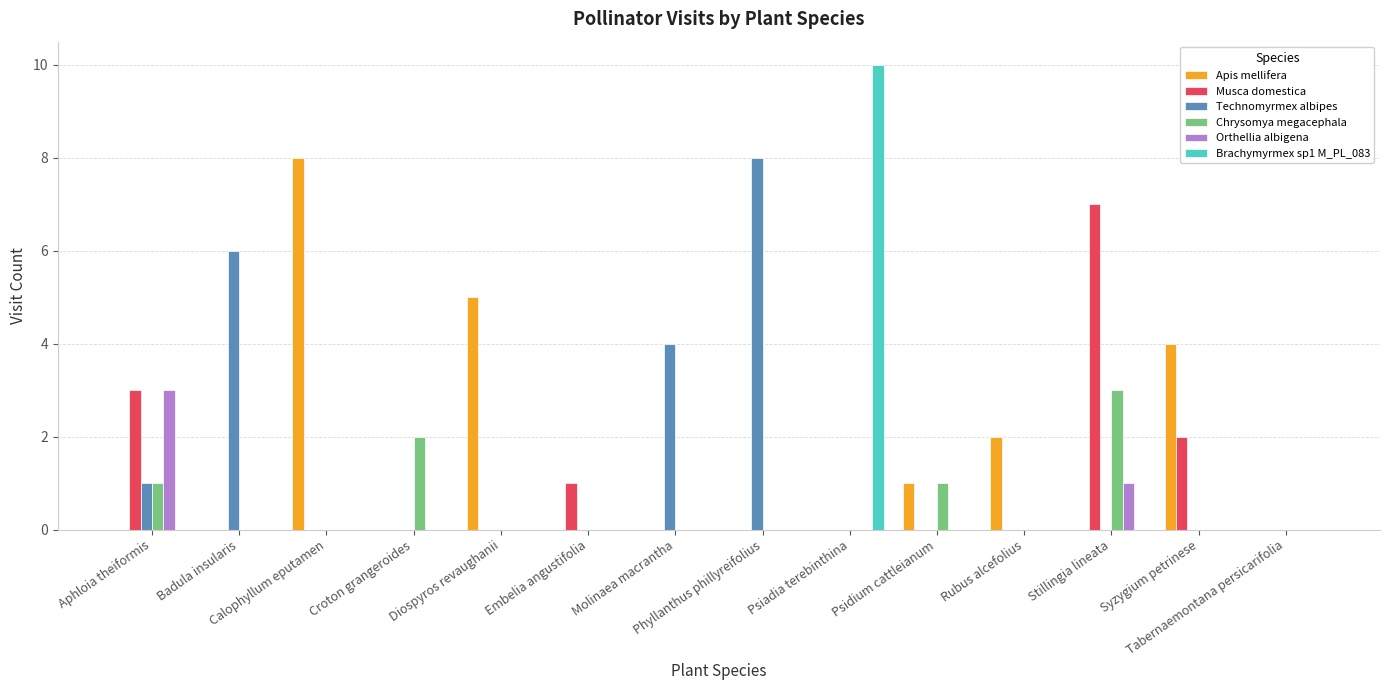

How many categories are shown in the chart?

14